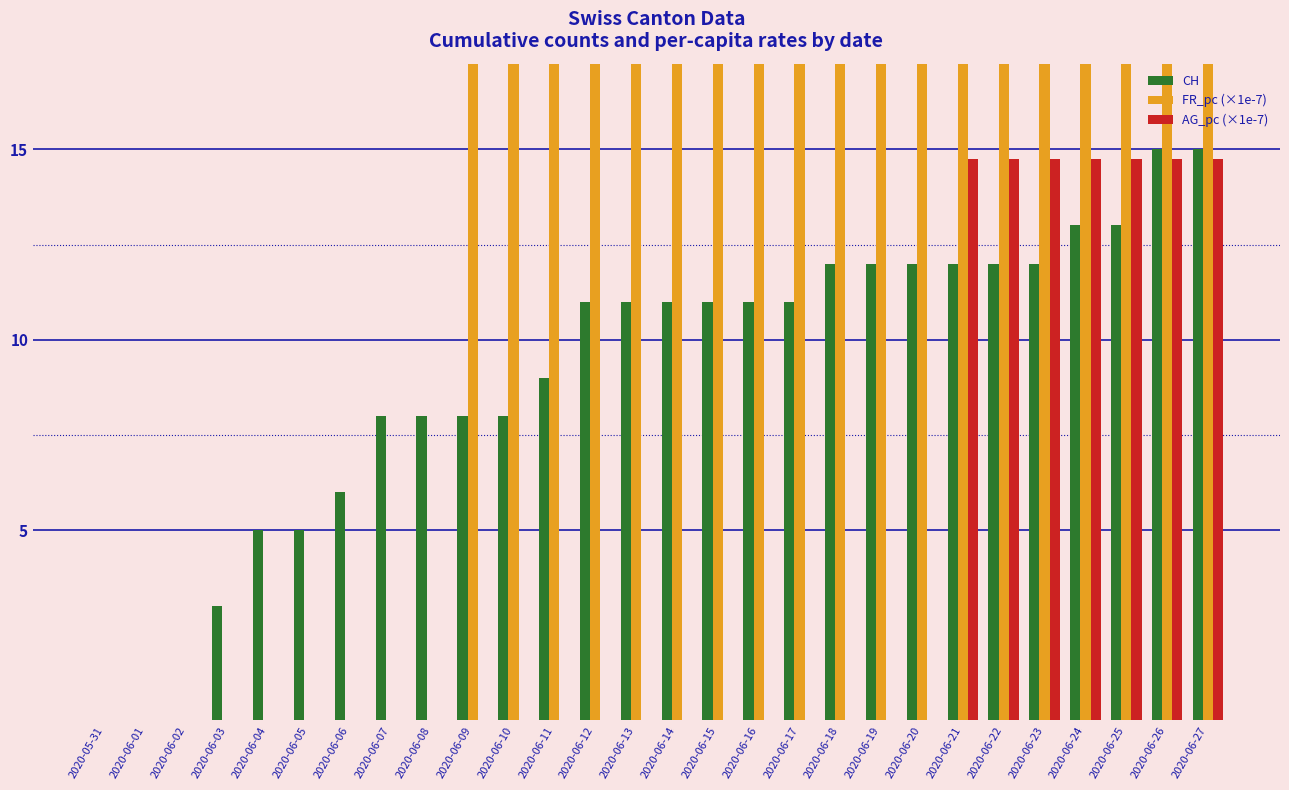

List the labels in order of CH value, smallest first.

2020-05-31, 2020-06-01, 2020-06-02, 2020-06-03, 2020-06-04, 2020-06-05, 2020-06-06, 2020-06-07, 2020-06-08, 2020-06-09, 2020-06-10, 2020-06-11, 2020-06-12, 2020-06-13, 2020-06-14, 2020-06-15, 2020-06-16, 2020-06-17, 2020-06-18, 2020-06-19, 2020-06-20, 2020-06-21, 2020-06-22, 2020-06-23, 2020-06-24, 2020-06-25, 2020-06-26, 2020-06-27